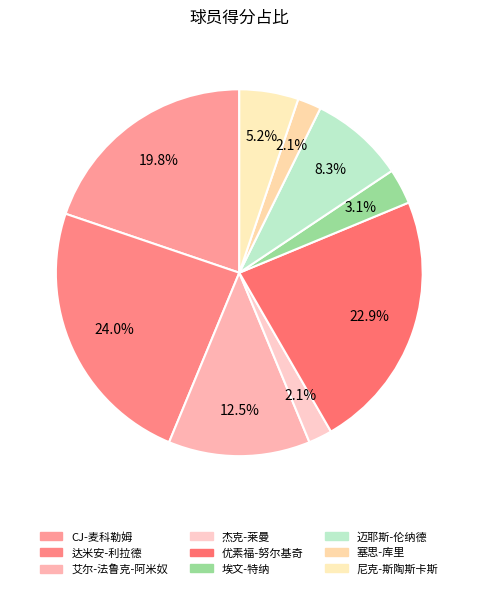

Does any single category account for the majority?

No